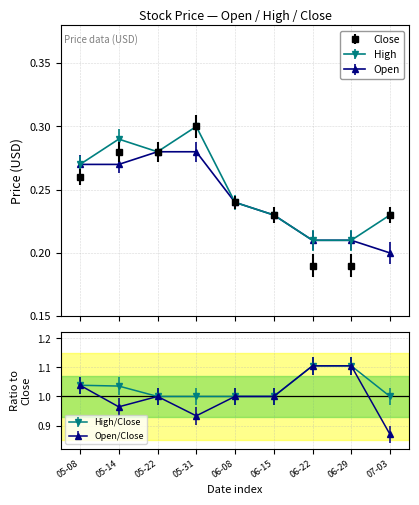

The value of Open at 06-29 is 0.1. True or false?

False